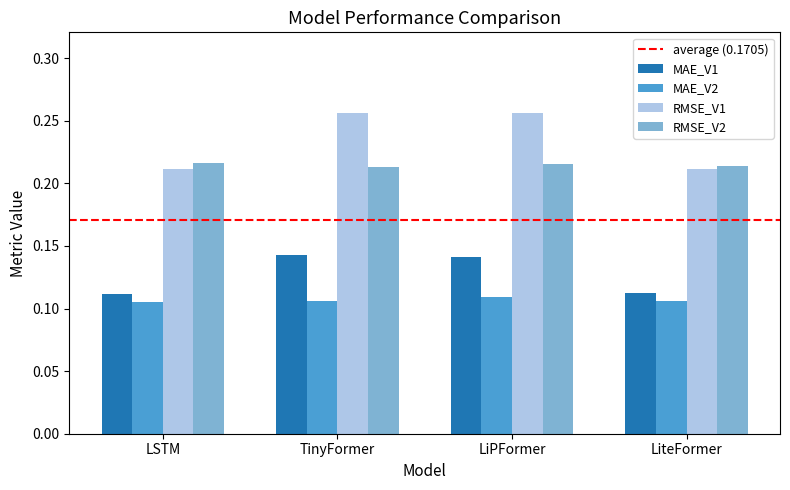

List the series in order of their peak value, lowest first.

MAE_V2, MAE_V1, RMSE_V2, RMSE_V1